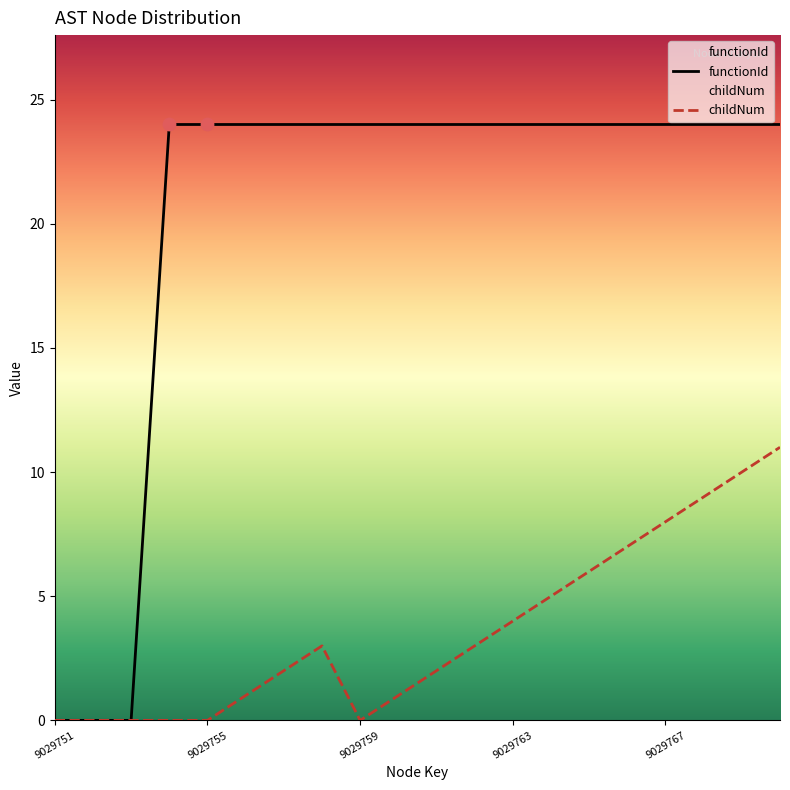

Which series contains the lowest Y value?

functionId